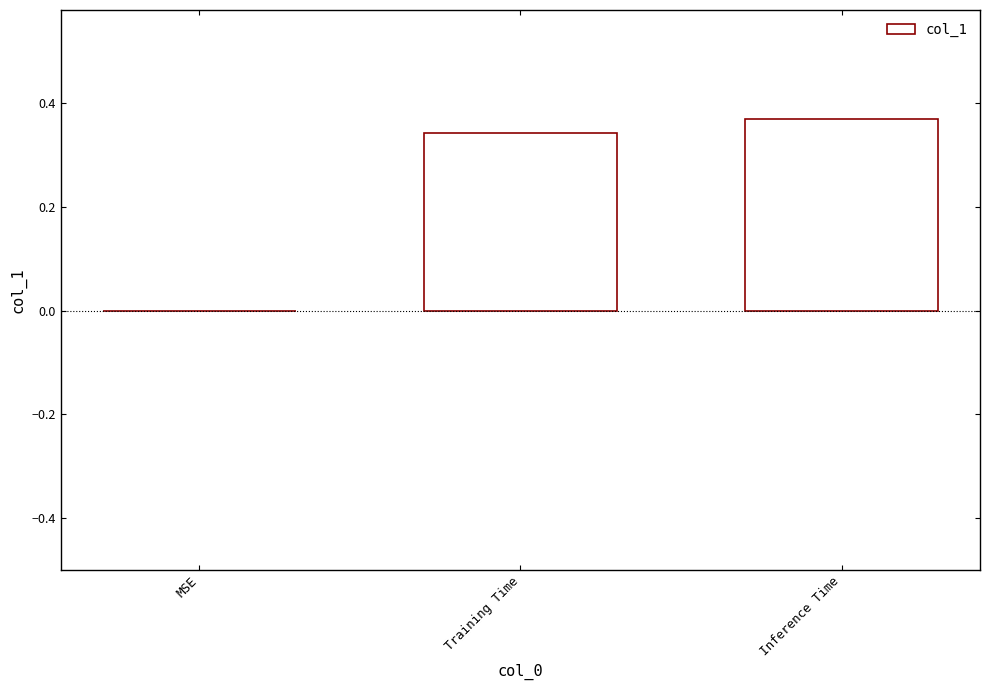

What is the change in value from MSE to Training Time?

+0.3